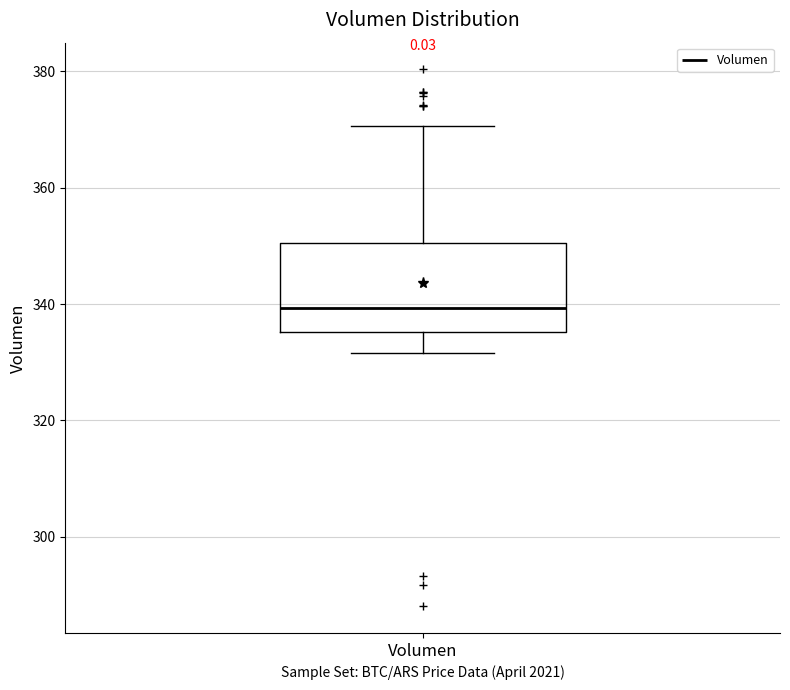

Read this box plot against the y-axis: the position of the median line, the range covered by the box, and the ends of both whiskers. The values are not printed on the chart, so give them approximately, as read against the axis.

median 340, box 336 to 350, whiskers 332 to 370